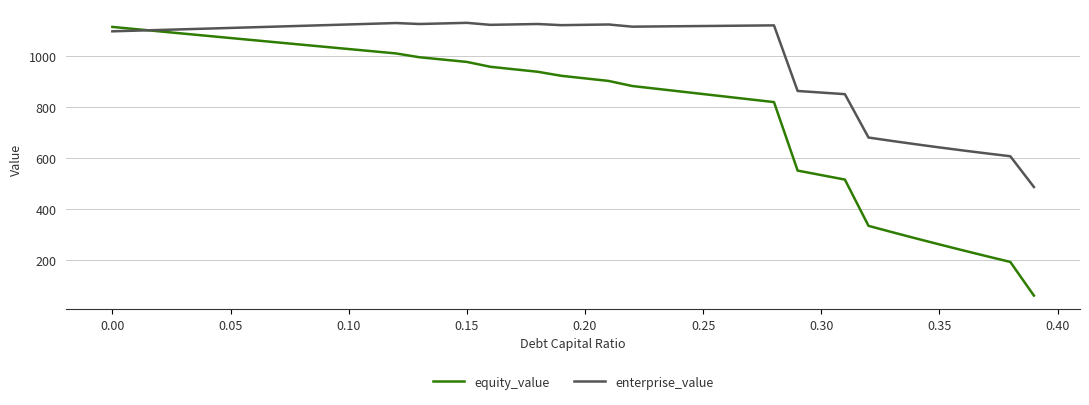

Which series has the widest spread of values?

equity_value